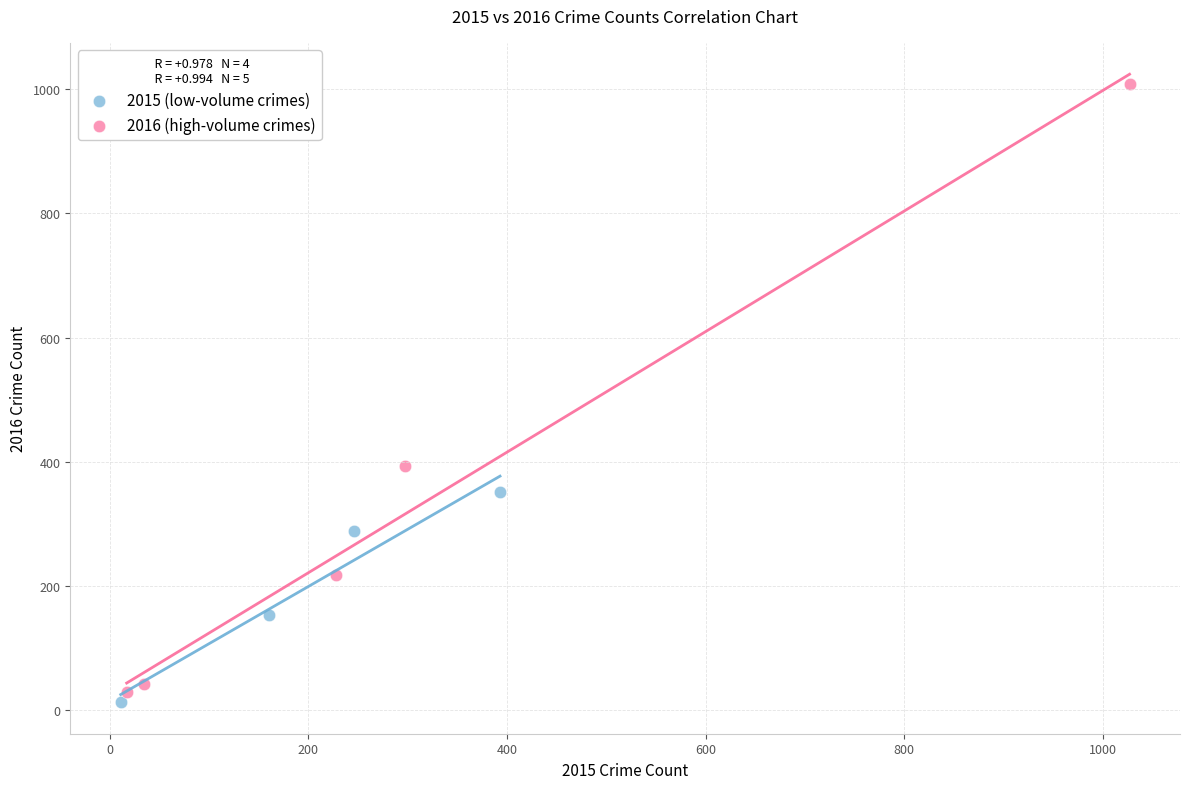

Which series reaches the maximum Y coordinate?

2016 (high-volume crimes)